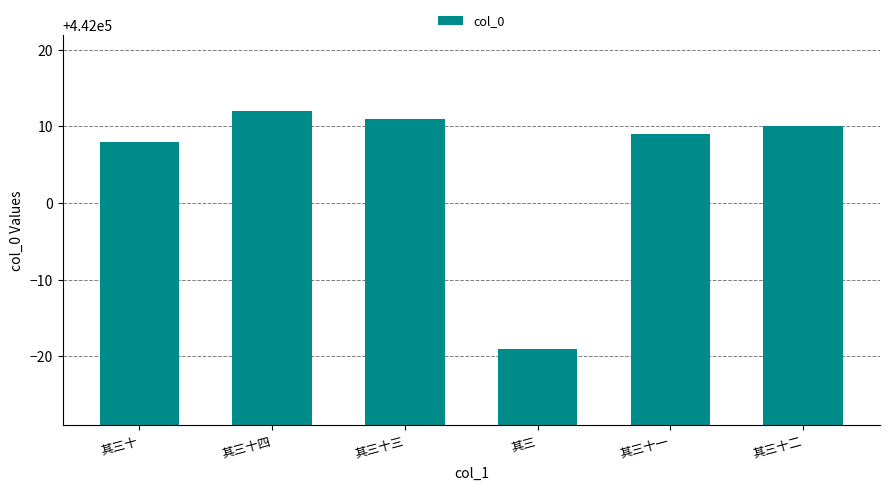

Which label corresponds to the largest value in the chart?

其三十四